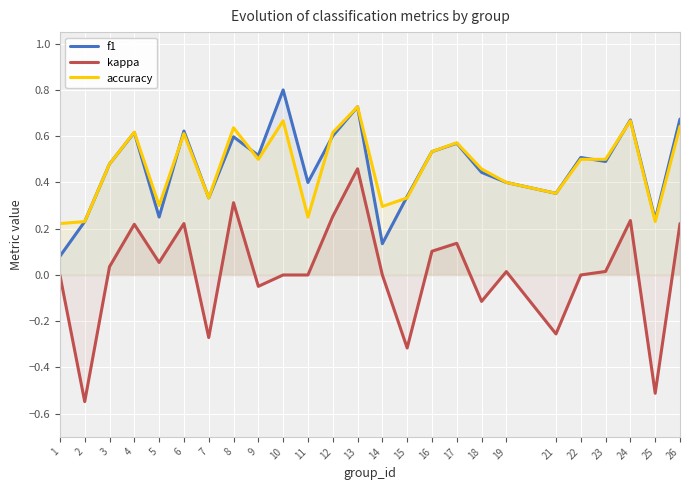

Which label corresponds to the smallest value in the chart?

2